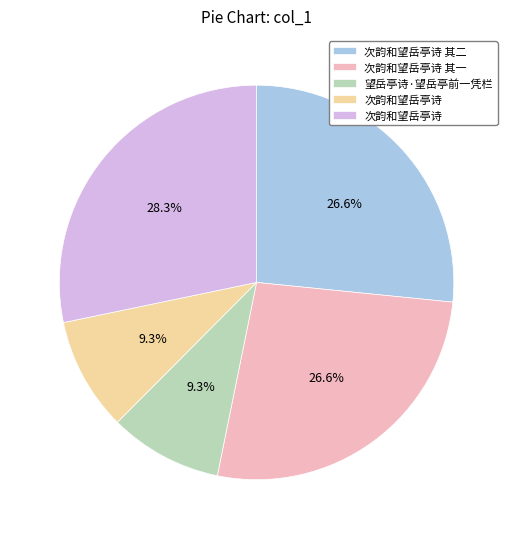

To the nearest percent, what is the difference between the largest and smallest slice percentages?

19%